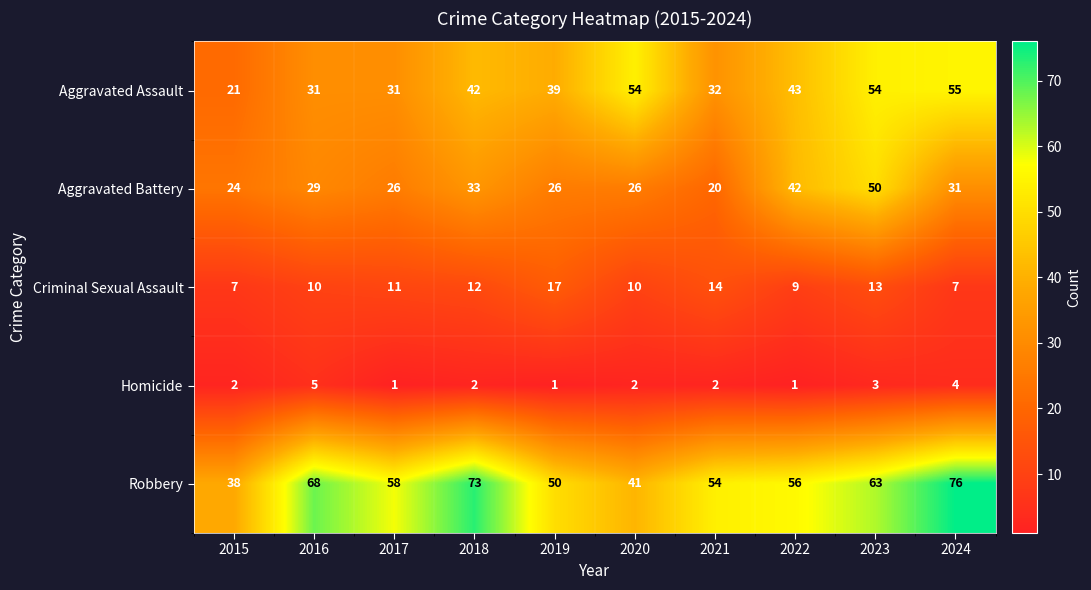

Which series has the largest total across all categories?

Robbery